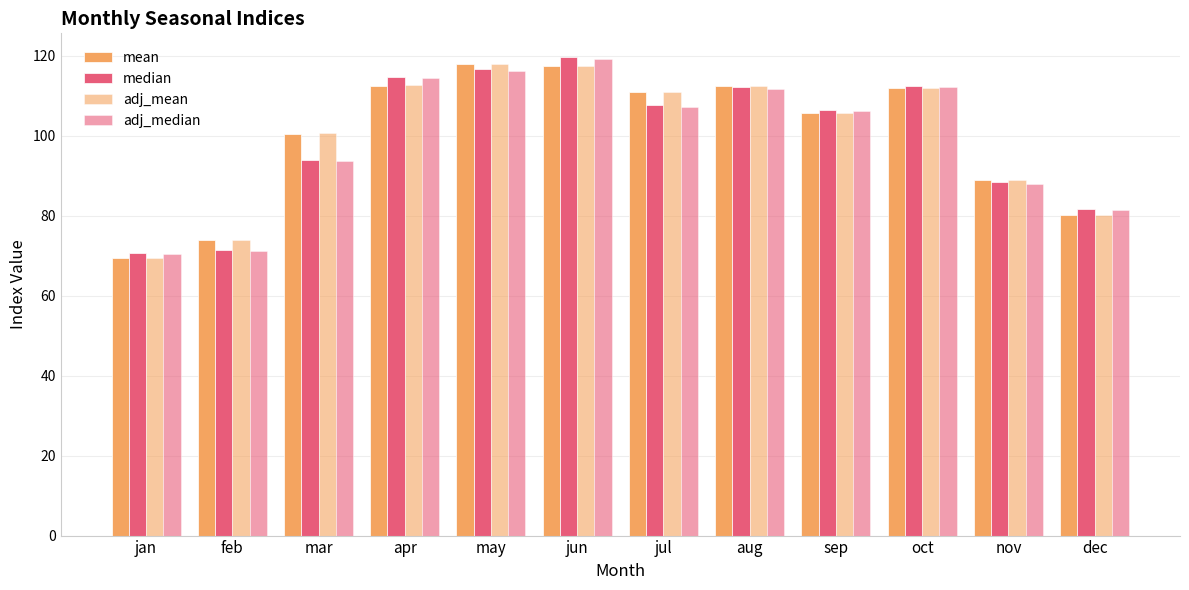

Reading left to right, extract all data points from this chart.

mean: 69.3	73.8	100.5	112.5	117.8	117.3	110.8	112.3	105.5	111.8	88.8	80.2
median: 70.5	71.4	94.0	114.7	116.6	119.6	107.6	112.1	106.5	112.5	88.3	81.7
adj_mean: 69.4	73.9	100.6	112.5	117.9	117.4	110.9	112.3	105.6	111.8	88.8	80.2
adj_median: 70.3	71.2	93.6	114.3	116.2	119.1	107.2	111.7	106.1	112.1	88.0	81.4